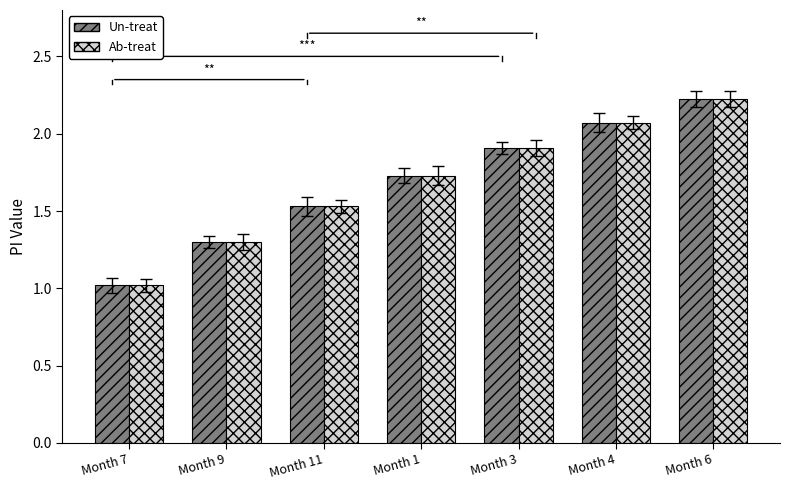

The Un-treat series shows 2.1 at Month 4. True or false?

True